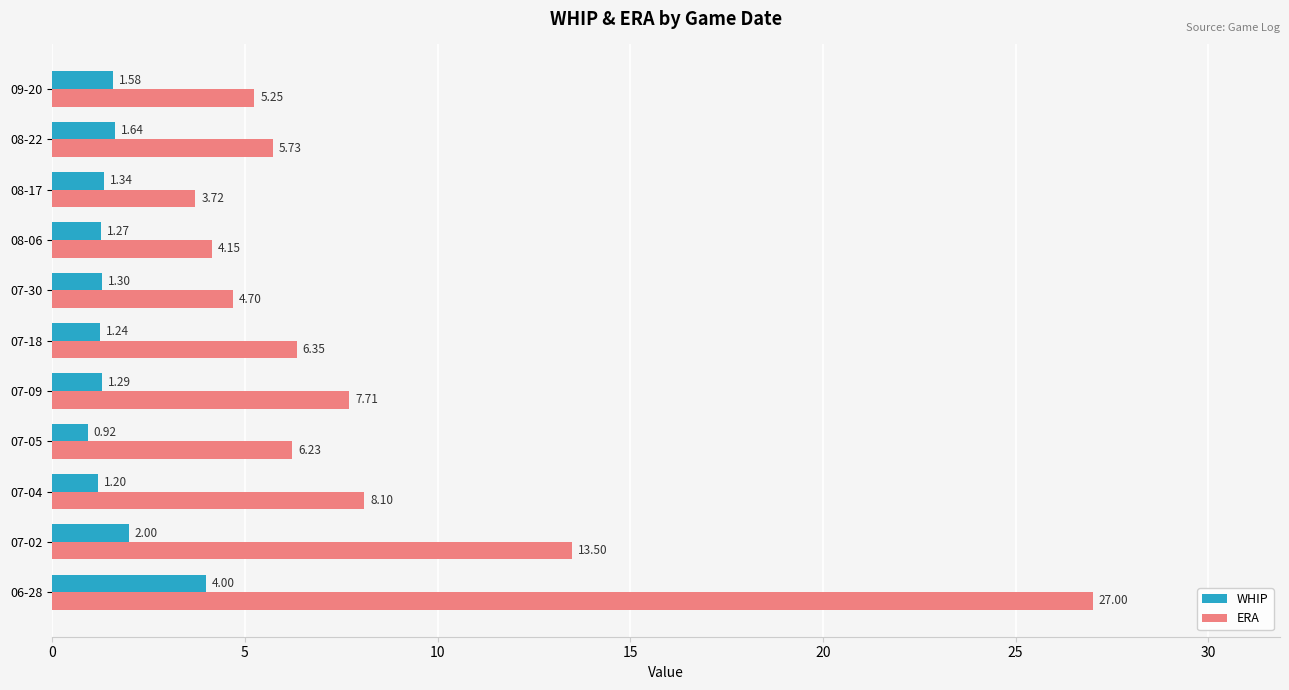

What is the highest value of the ERA series?

27.0